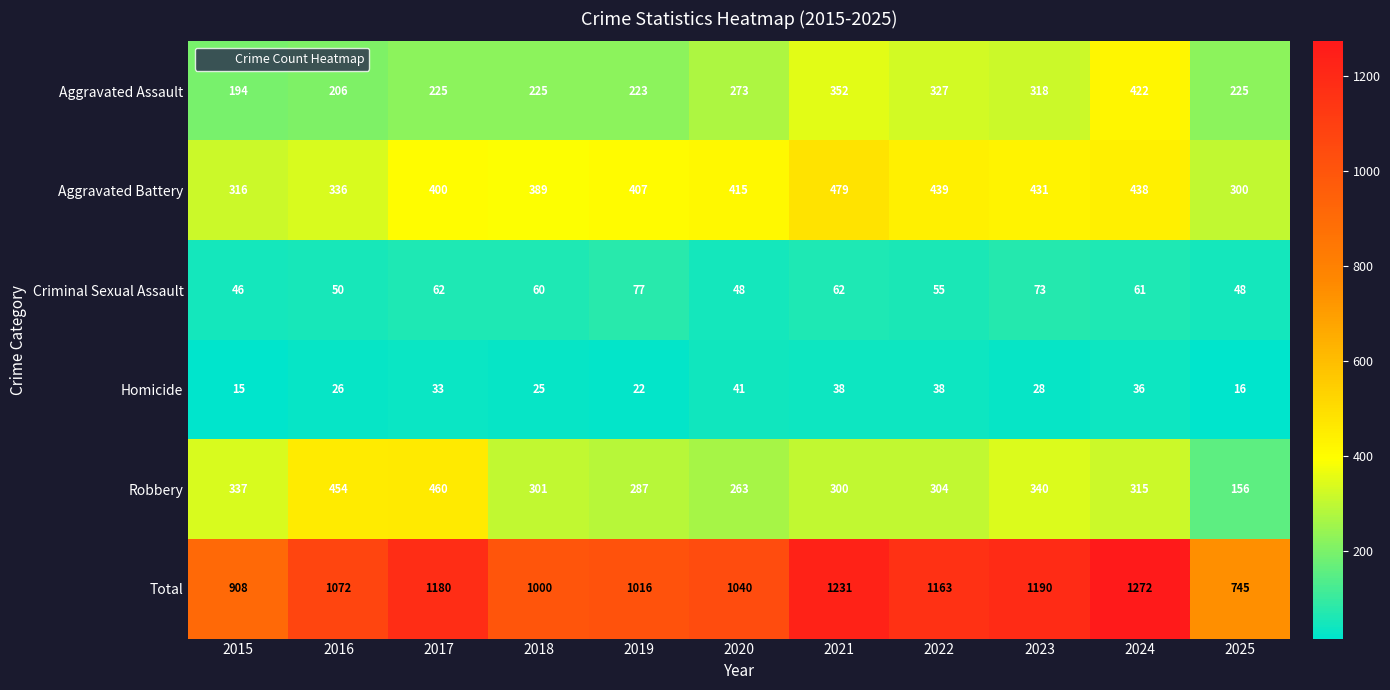

The value of Criminal Sexual Assault at 2021 is 94. True or false?

False